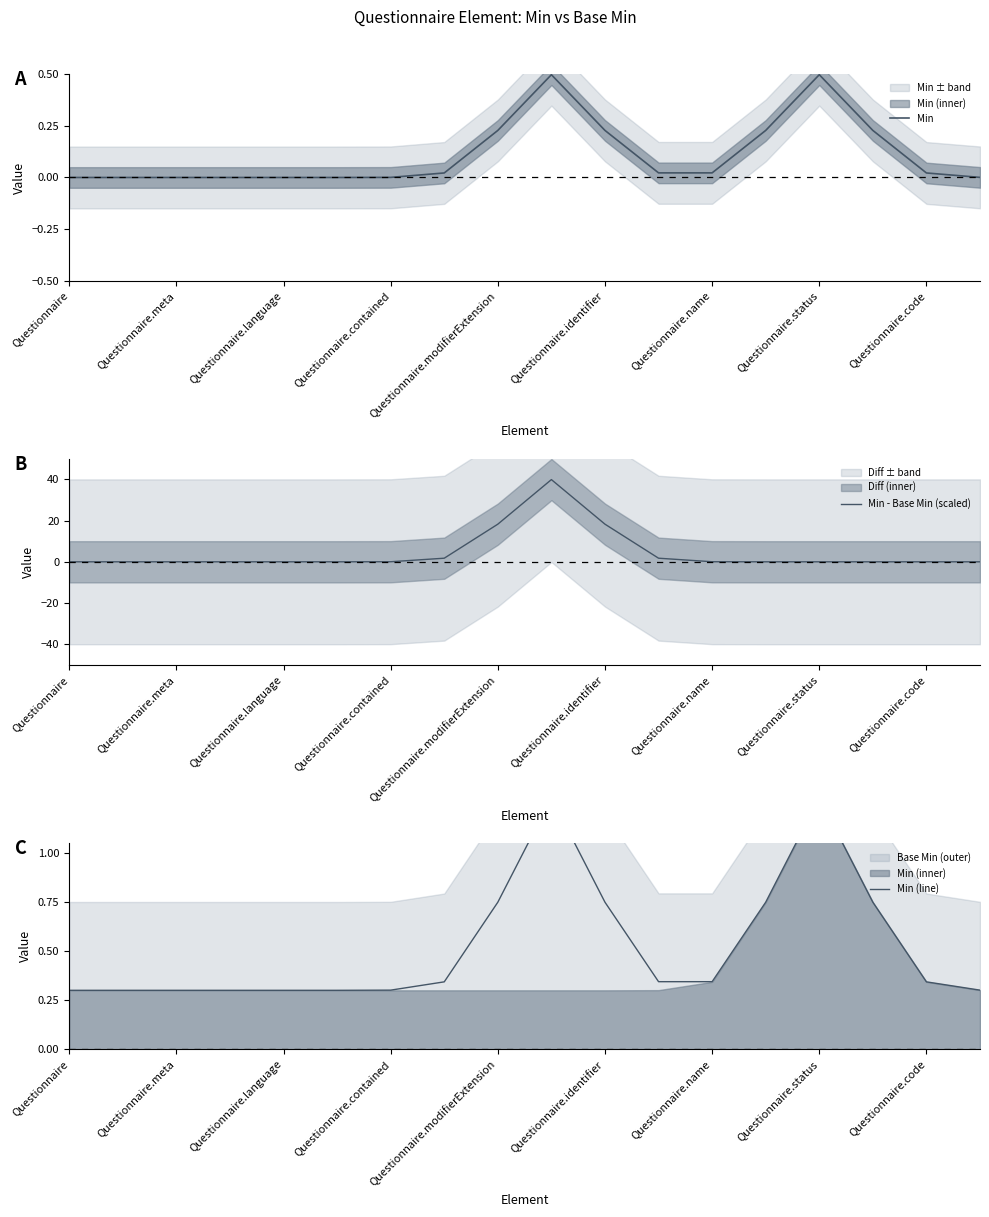

True or false: Min - Base Min (scaled) has more than 1 points higher than both neighbors.

False